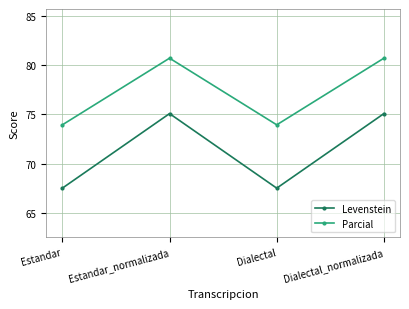

At Estandar, list the series in order from largest to smallest.

Parcial, Levenstein